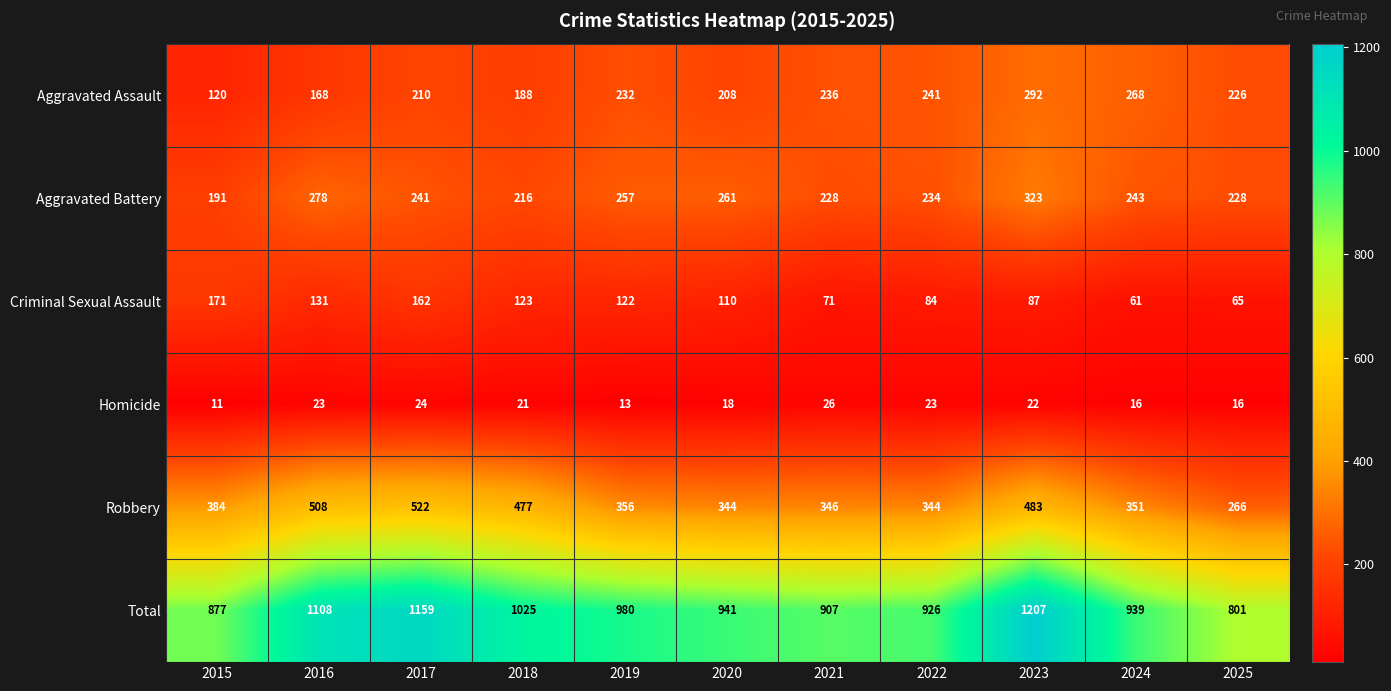

What is the minimum value shown in the chart?

11